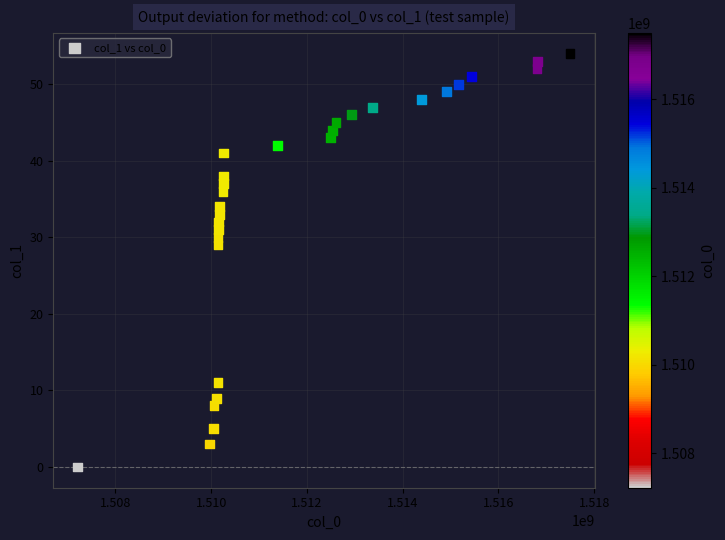

What is the range of X values (max minus min)?

10279889